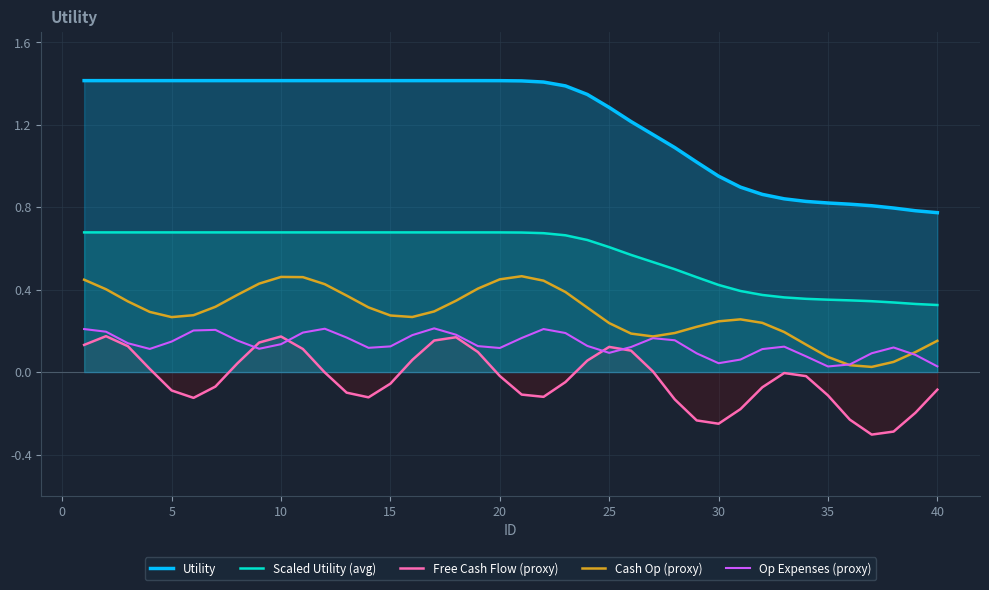

Which series has the largest range (max minus min)?

Utility